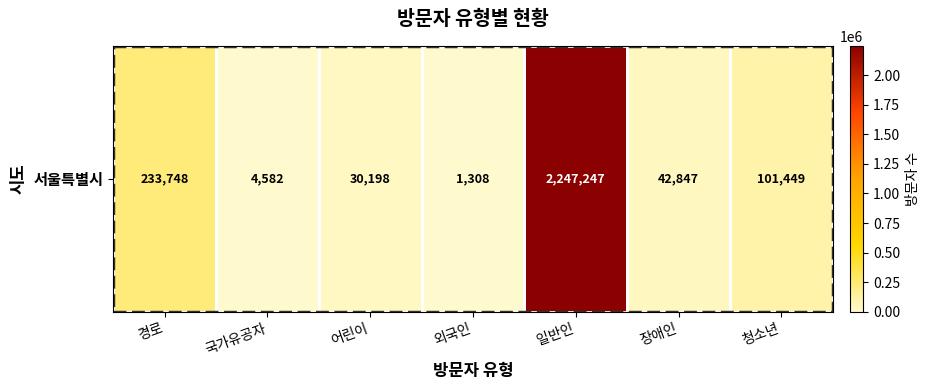

Count the number of categories in the chart.

7